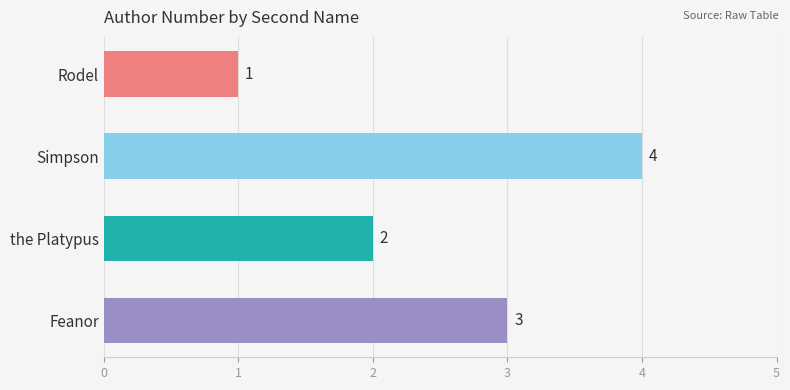

List the labels in order of value, largest first.

Simpson, Feanor, the Platypus, Rodel